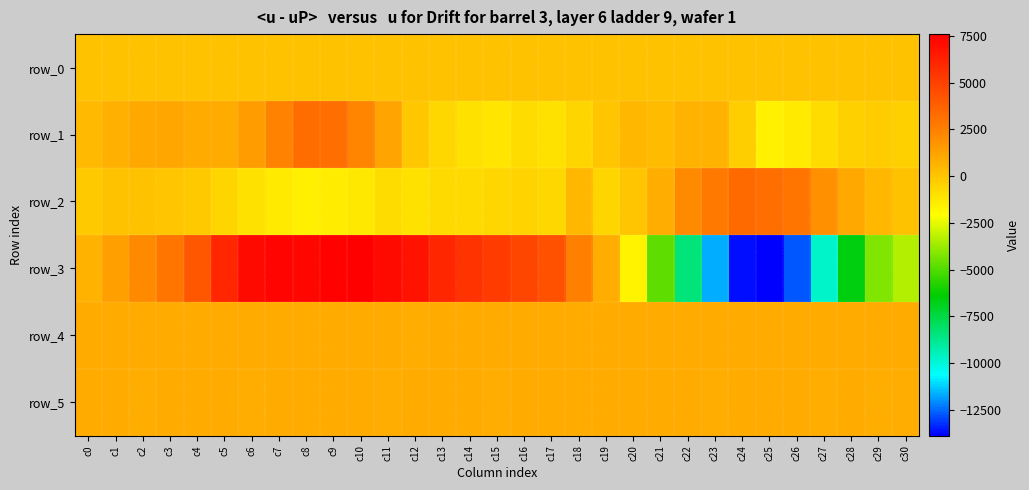

Is the value of row_3 at c24 greater than the value of row_2 at c9?

No